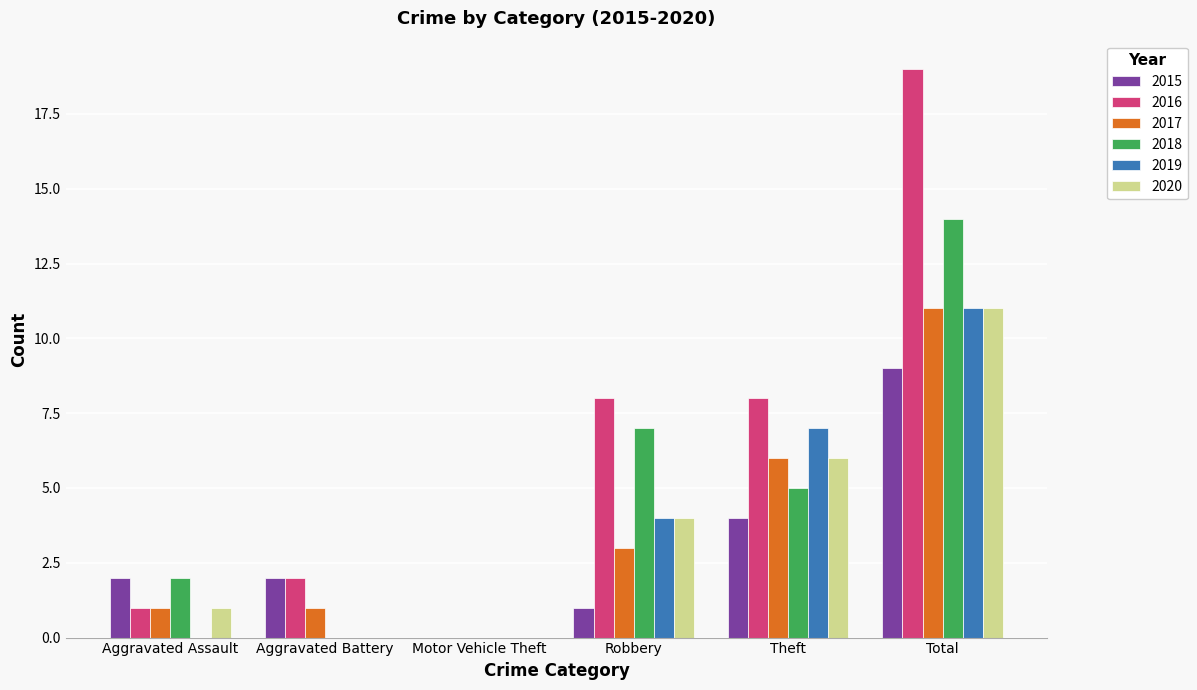

Reading left to right, transcribe all the data shown in this chart.

2015: Aggravated Assault=2	Aggravated Battery=2	Motor Vehicle Theft=0	Robbery=1	Theft=4	Total=9
2016: Aggravated Assault=1	Aggravated Battery=2	Motor Vehicle Theft=0	Robbery=8	Theft=8	Total=19
2017: Aggravated Assault=1	Aggravated Battery=1	Motor Vehicle Theft=0	Robbery=3	Theft=6	Total=11
2018: Aggravated Assault=2	Aggravated Battery=0	Motor Vehicle Theft=0	Robbery=7	Theft=5	Total=14
2019: Aggravated Assault=0	Aggravated Battery=0	Motor Vehicle Theft=0	Robbery=4	Theft=7	Total=11
2020: Aggravated Assault=1	Aggravated Battery=0	Motor Vehicle Theft=0	Robbery=4	Theft=6	Total=11